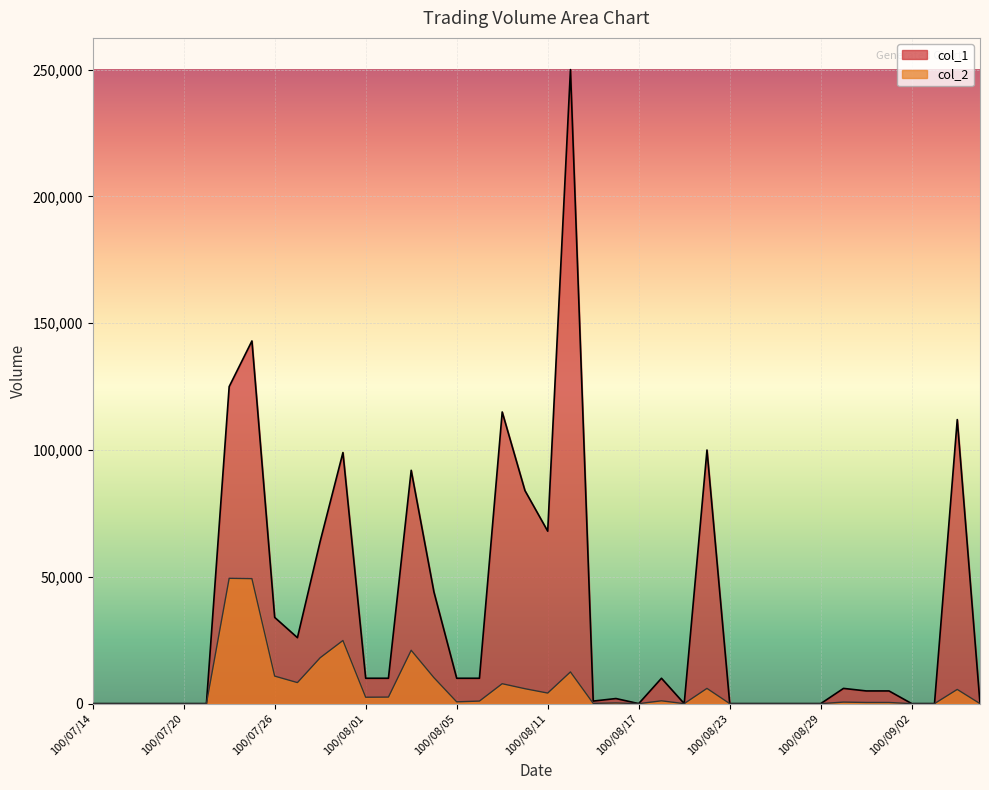

How many data points in col_2 are less than 600?

20